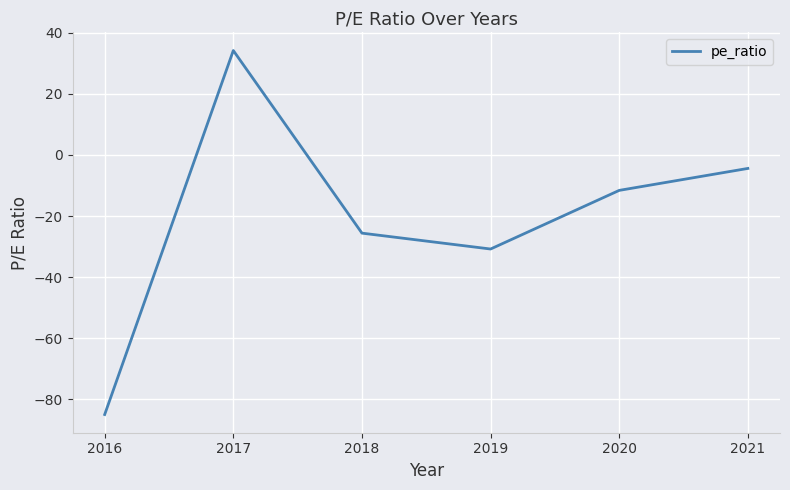

How many values exceed -11?

2